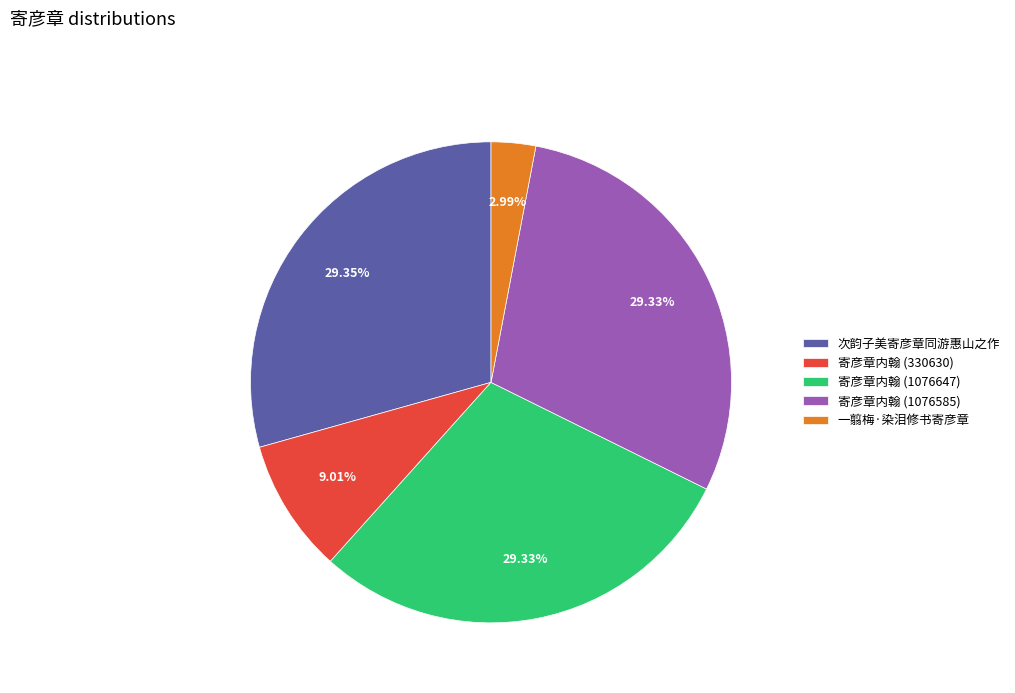

Does any single category account for the majority?

No